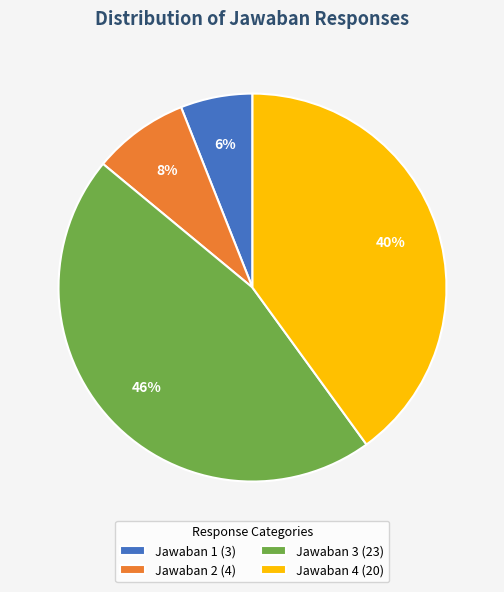

How many slices are in this pie chart?

4